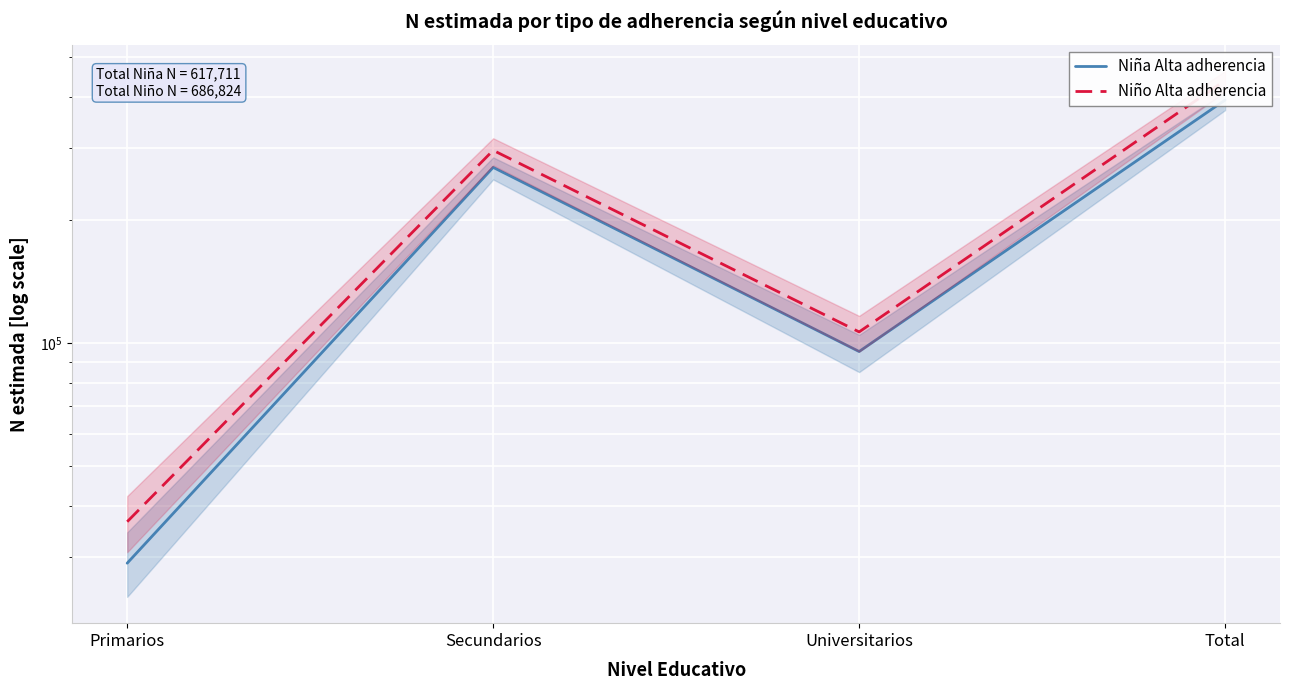

True or false: Niña Alta adherencia and Niño Alta adherencia cross at least once.

False